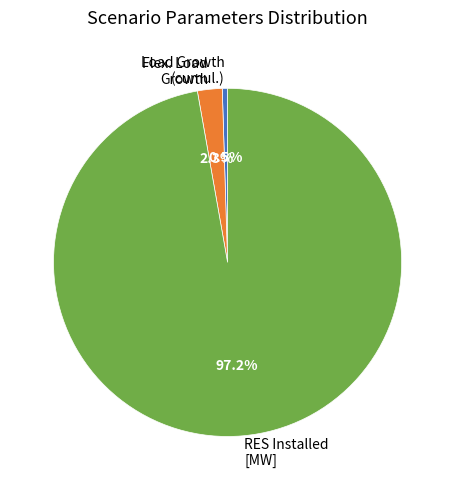

What is the largest slice in the pie chart?

RES Installed [MW]